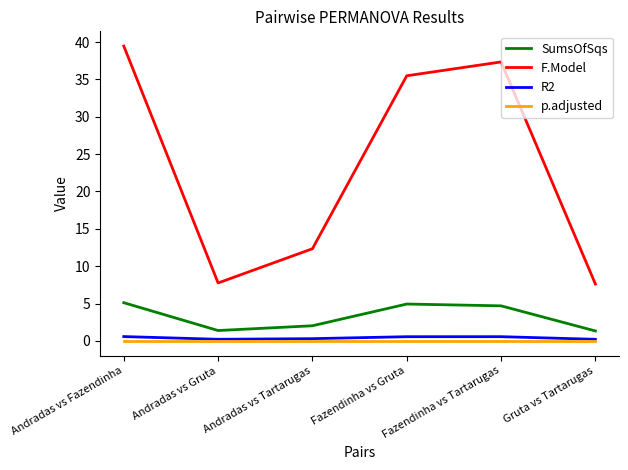

What are all the series names shown in the legend?

SumsOfSqs, F.Model, R2, p.adjusted